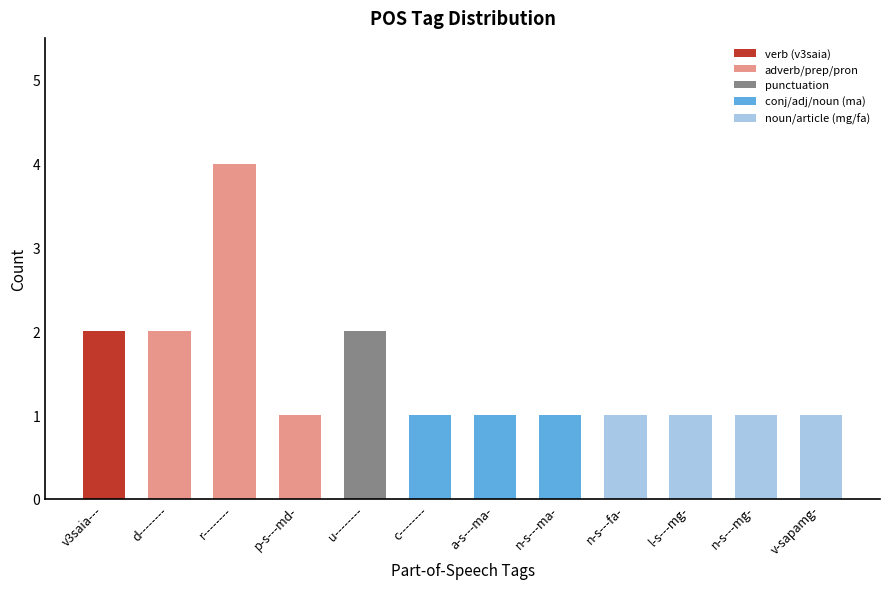

What is the change in value from v3saia--- to n-s---fa-?

-1